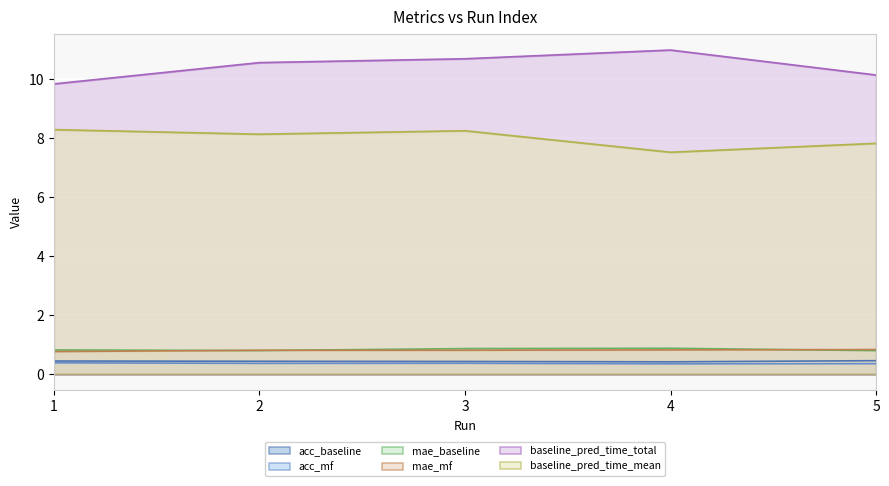

How many data points in baseline_pred_time_total are less than 10?

1